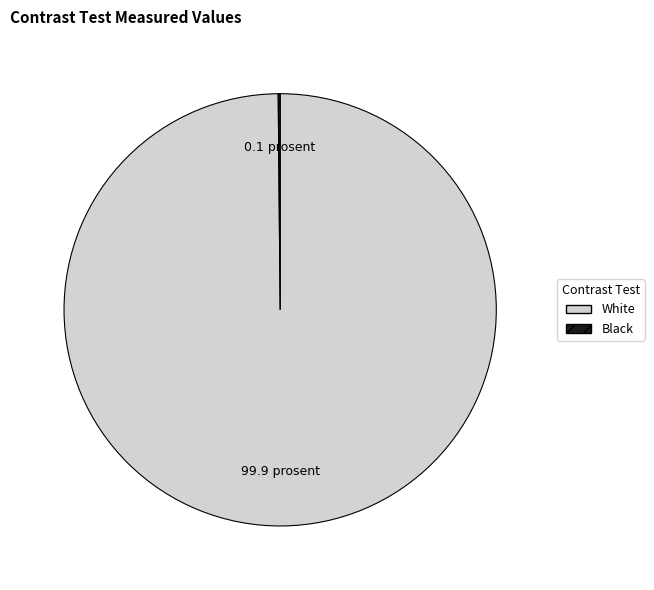

What is the largest slice in the pie chart?

White